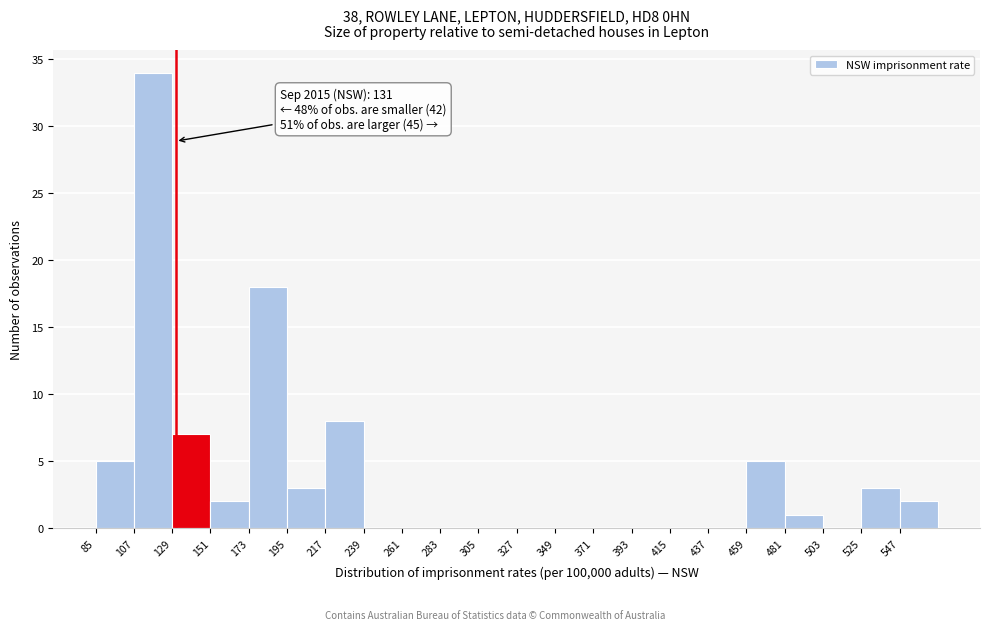

Which range on the x-axis has the tallest bar?

107 to 129